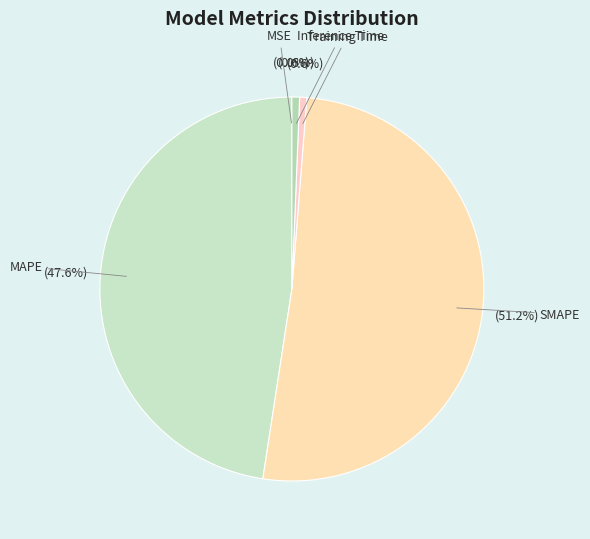

Which slice is the largest?

SMAPE